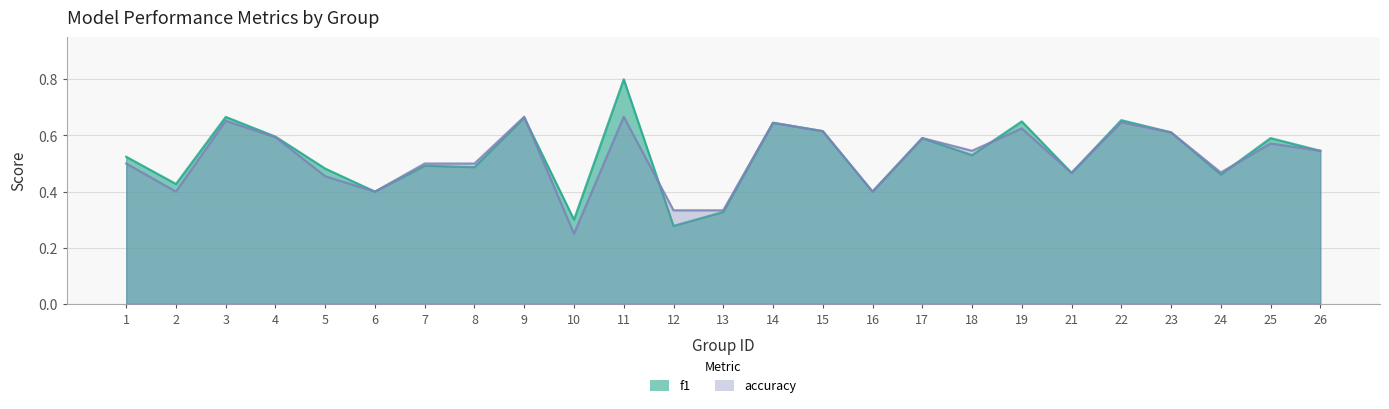

At which category is the sum across all series the highest?

11